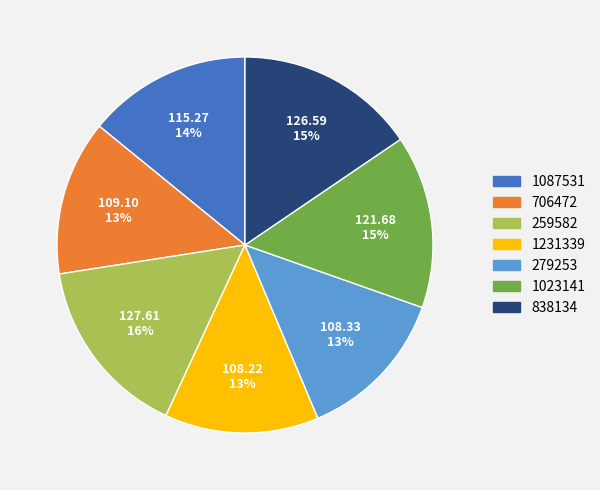

Between 838134 and 1023141, which is larger?

838134